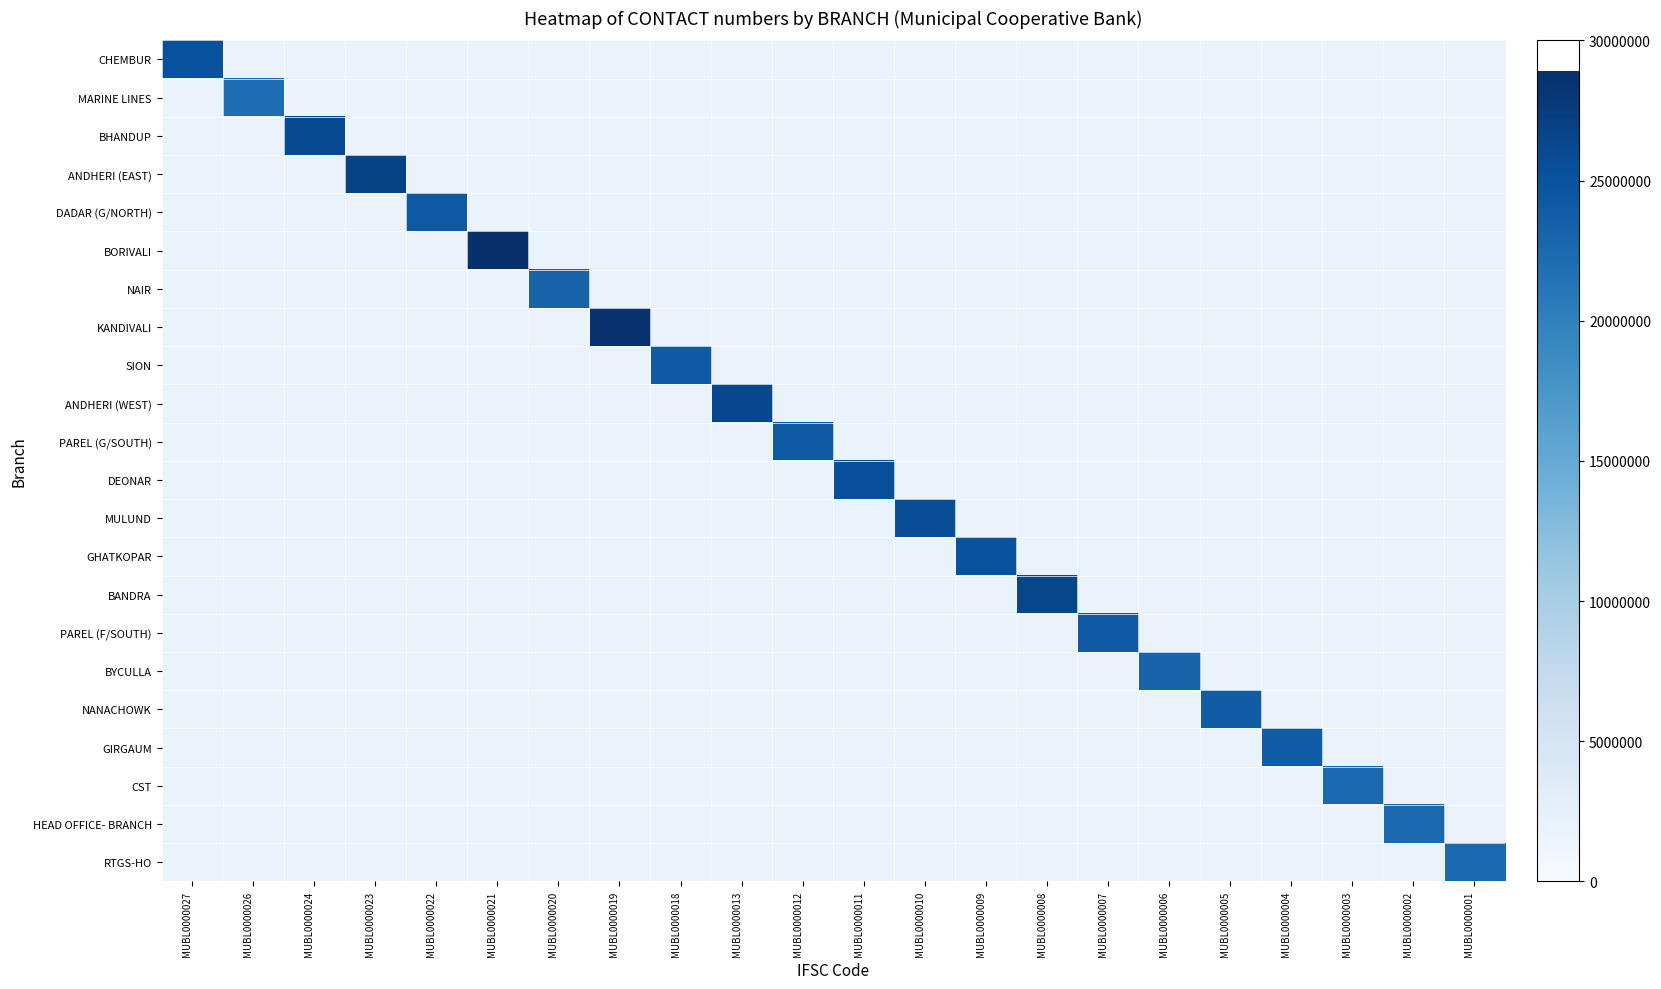

Is the value of NAIR at MUBL0000003 greater than the value of DEONAR at MUBL0000018?

No